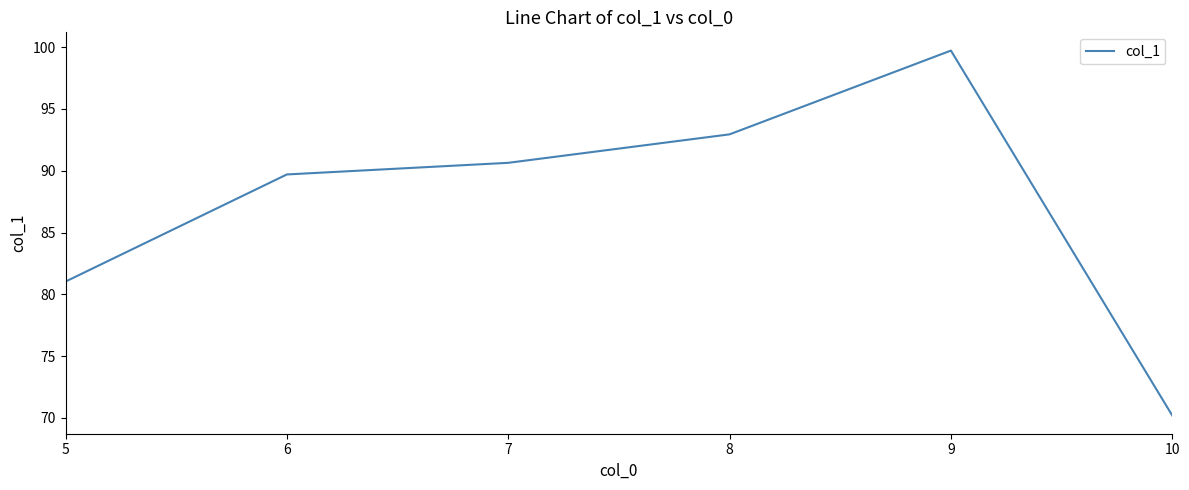

Does the chart have visible grid lines?

No